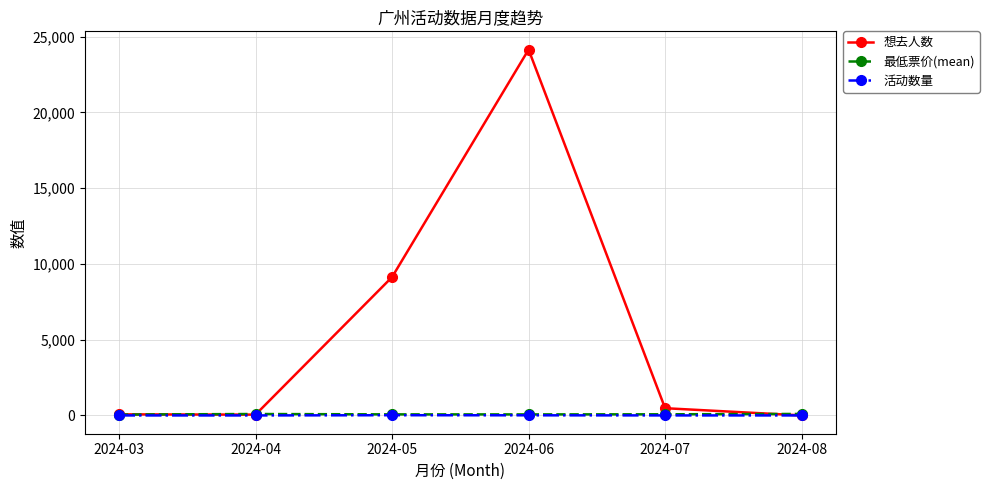

Is it true that 活动数量 equals 9 at 2024-06?

True